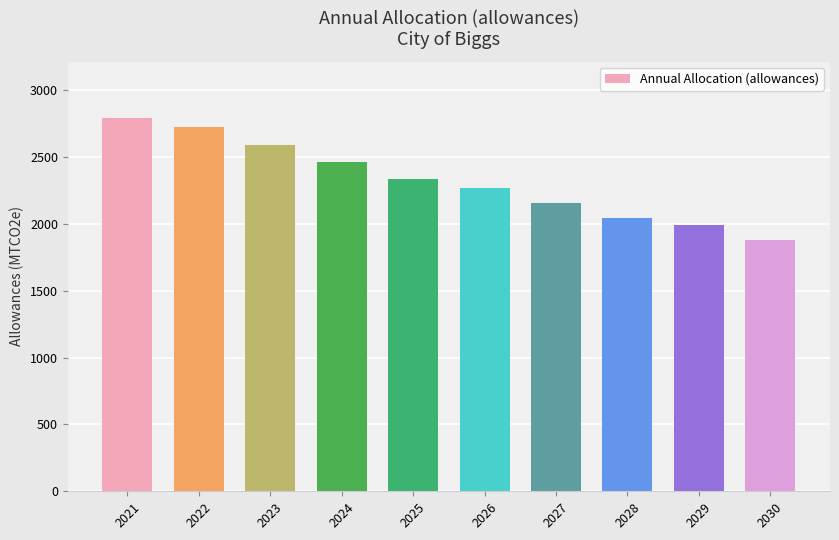

What is the smallest value displayed?

1878.0